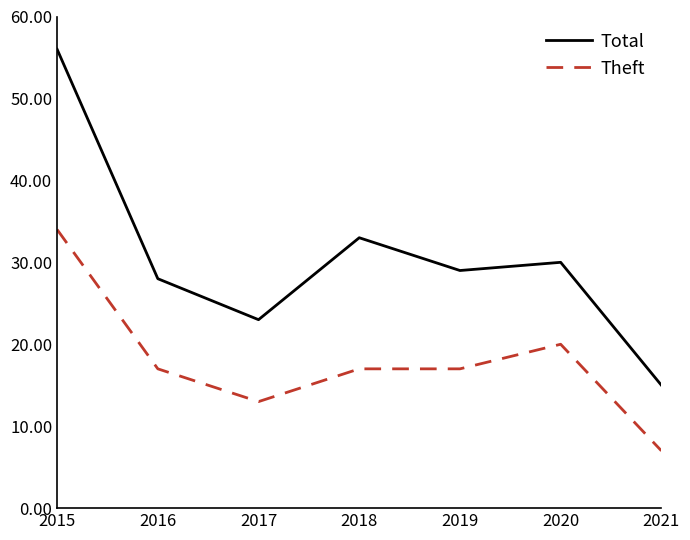

Read the Total value at 2021.

15